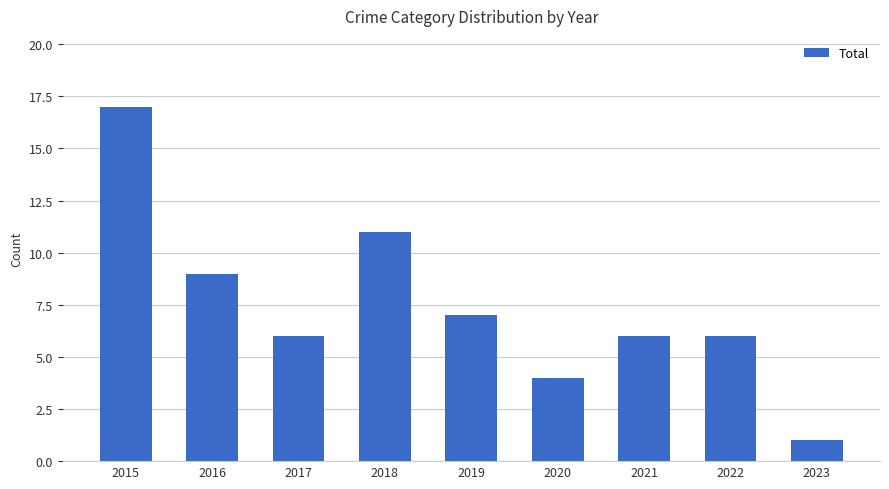

Is it true that the value at 2021 is 2?

False